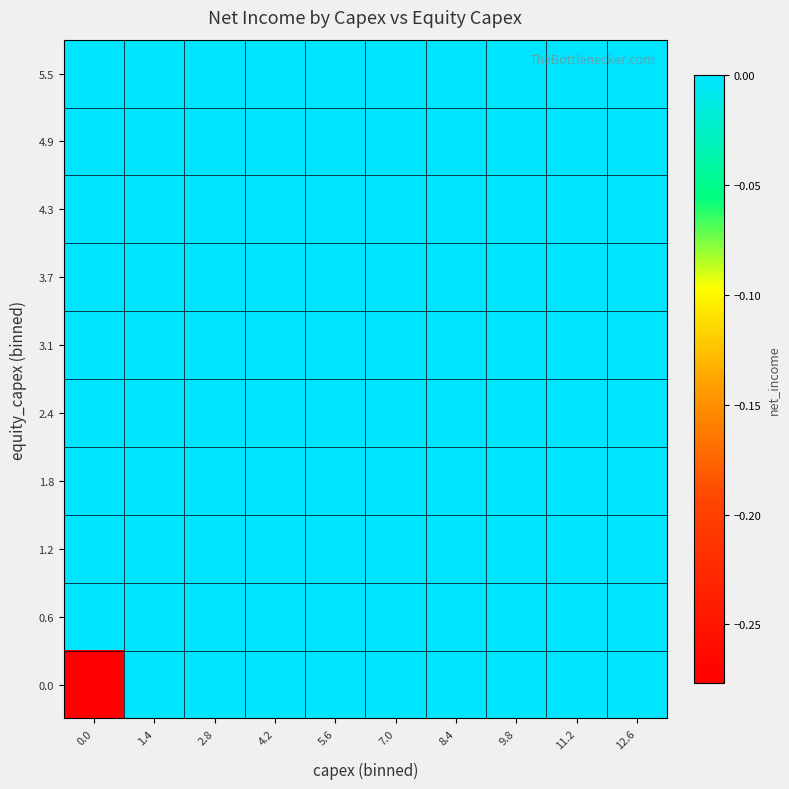

Between 0.0 and 11.2, which is larger?

11.2